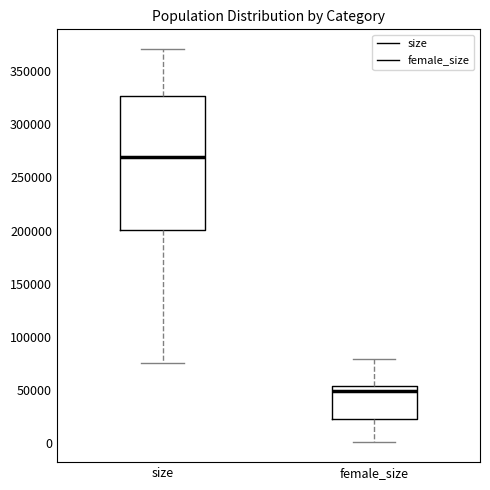

Which box's median line is the lowest?

female_size